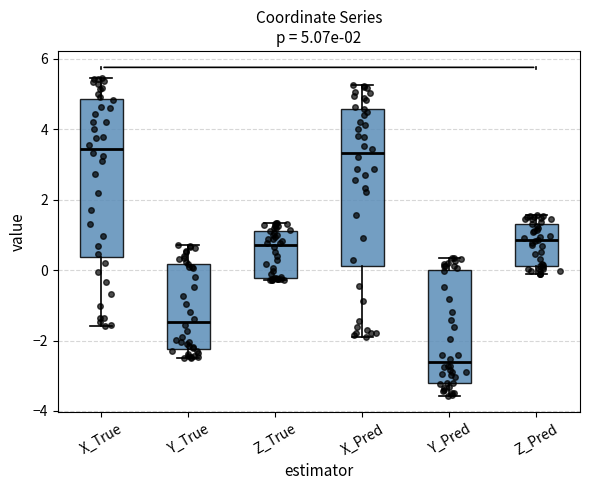

Which box's median line is the lowest?

Y_Pred